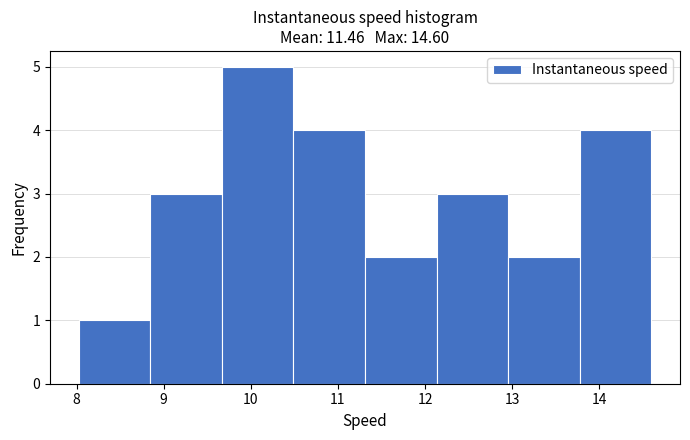

Reading left to right, list every bar in this chart as the range it spans on the x-axis followed by its height. Neither the bar edges nor the heights are printed on the chart, so give them approximately, as read against the axes.

8.0 to 8.8: 1
8.8 to 9.7: 3
9.7 to 10.5: 5
10.5 to 11.3: 4
11.3 to 12.1: 2
12.1 to 13.0: 3
13.0 to 13.8: 2
13.8 to 14.6: 4